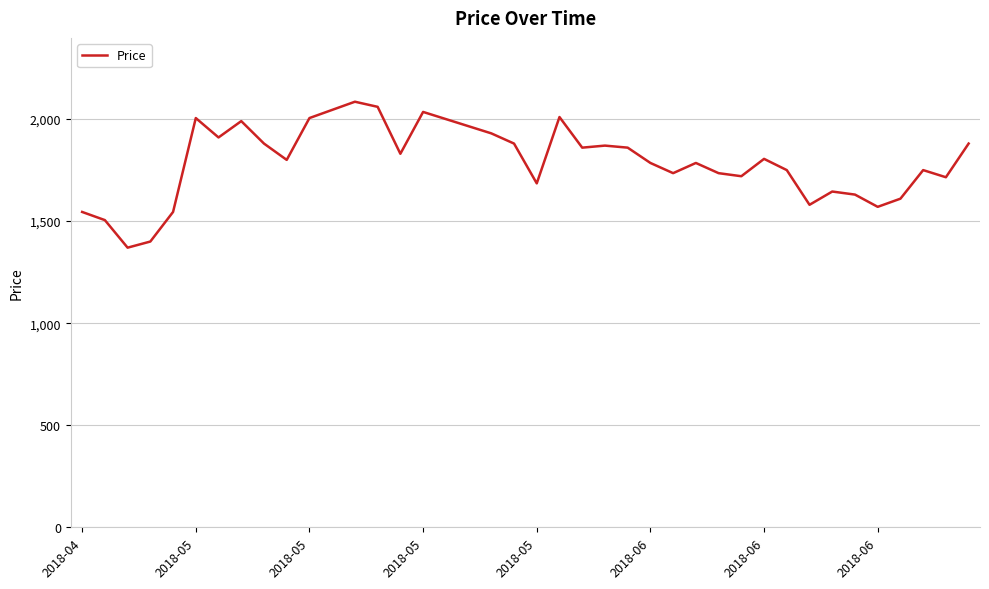

What is the difference between the maximum and minimum values?

715